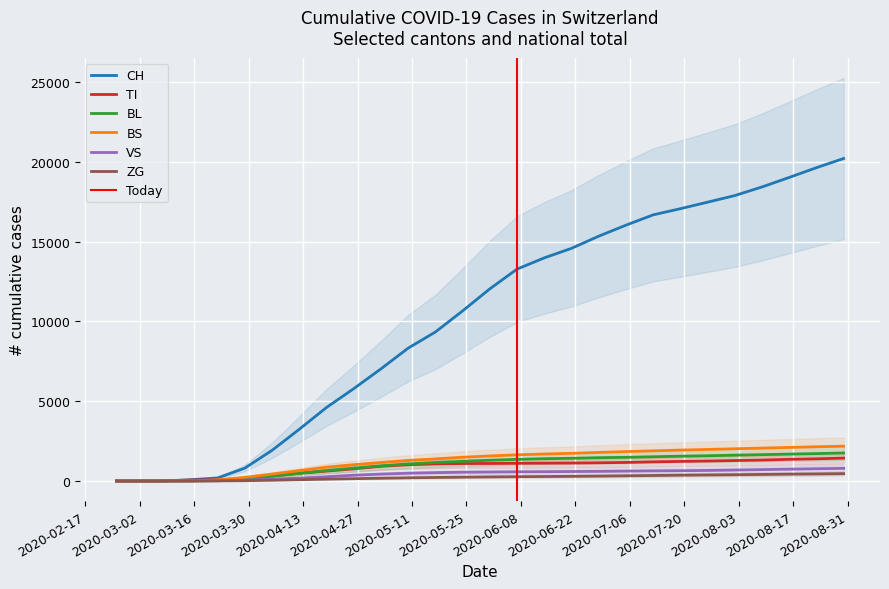

How many times do VS and BL cross each other?

1